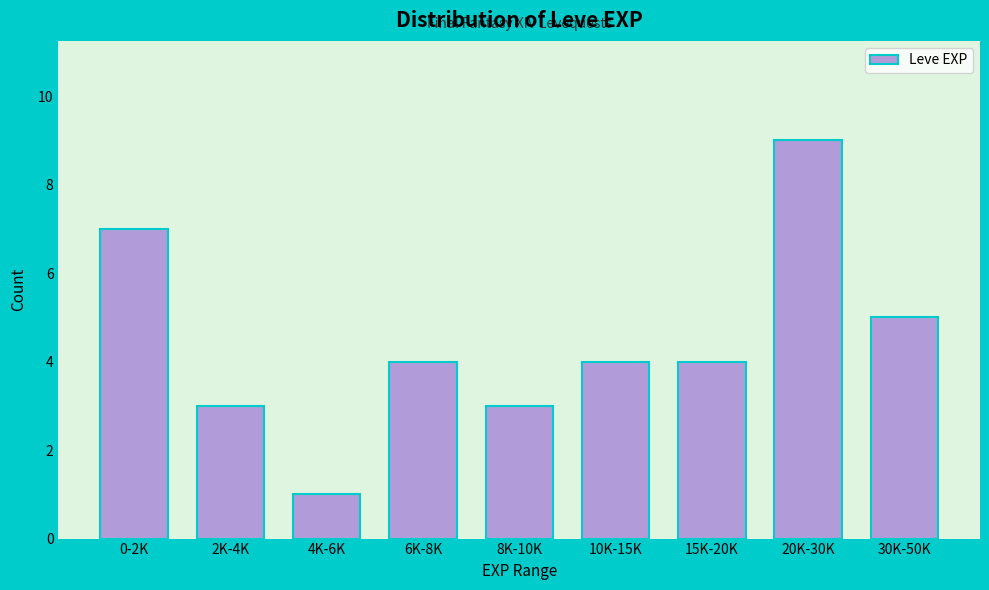

Reading right to left, transcribe all the data shown in this chart.

30K-50K=5	20K-30K=9	15K-20K=4	10K-15K=4	8K-10K=3	6K-8K=4	4K-6K=1	2K-4K=3	0-2K=7